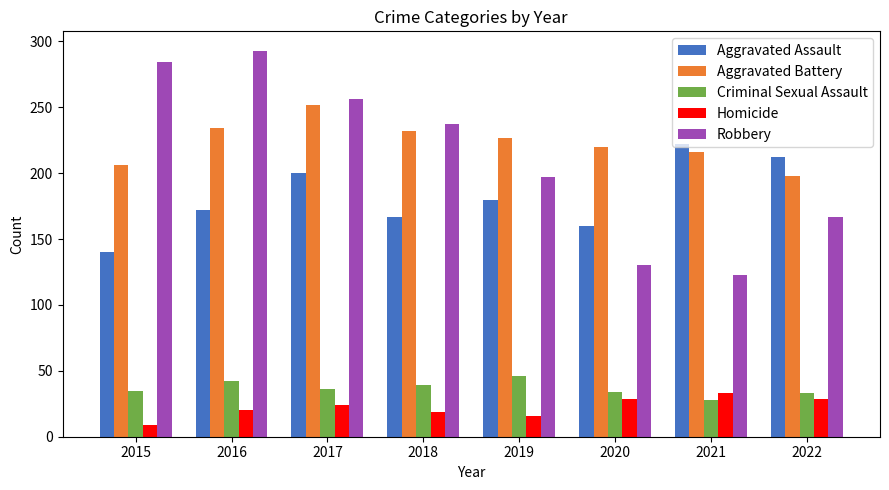

What is the difference between the Robbery values at 2015 and 2018?

47